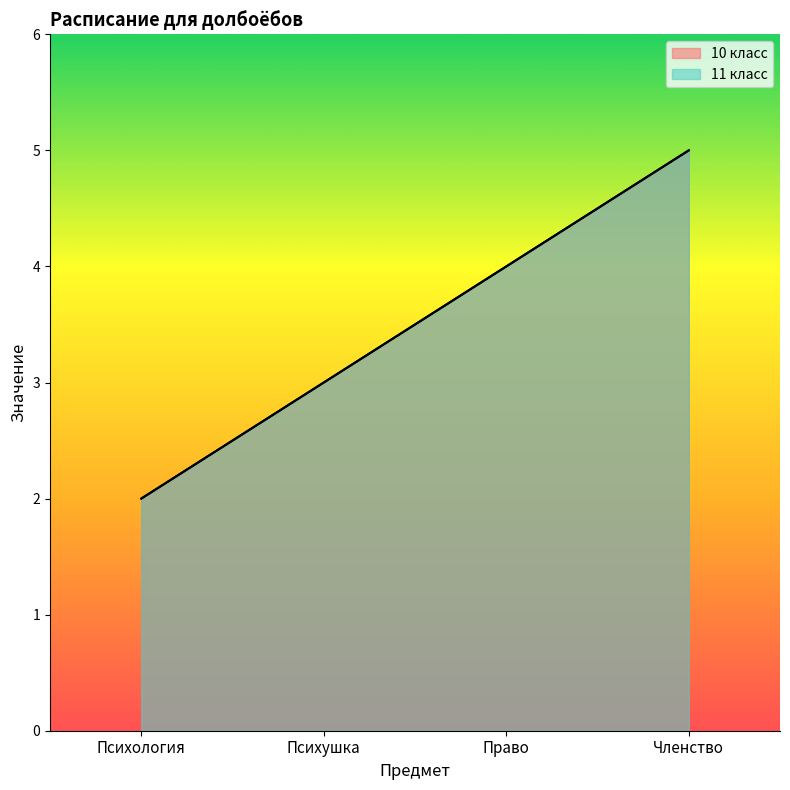

How many data points does each series have?

4